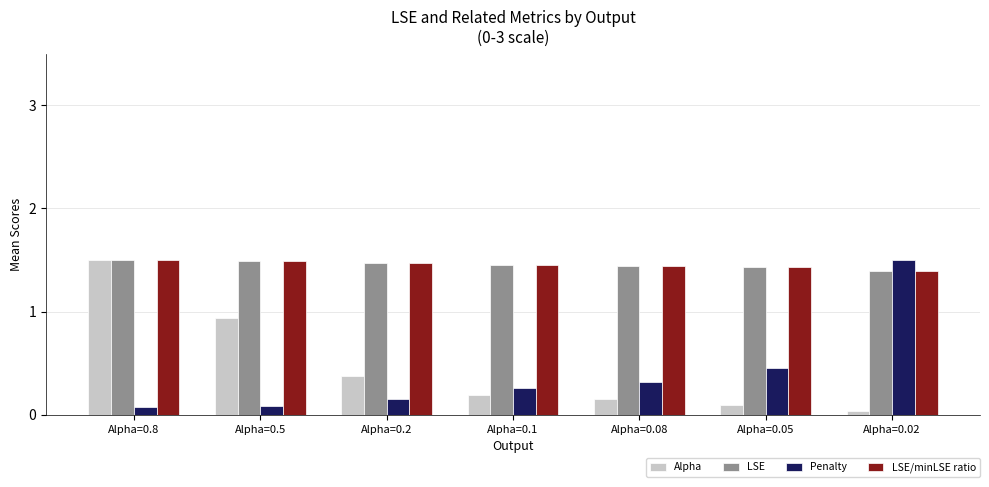

How many bars are there in total?

28